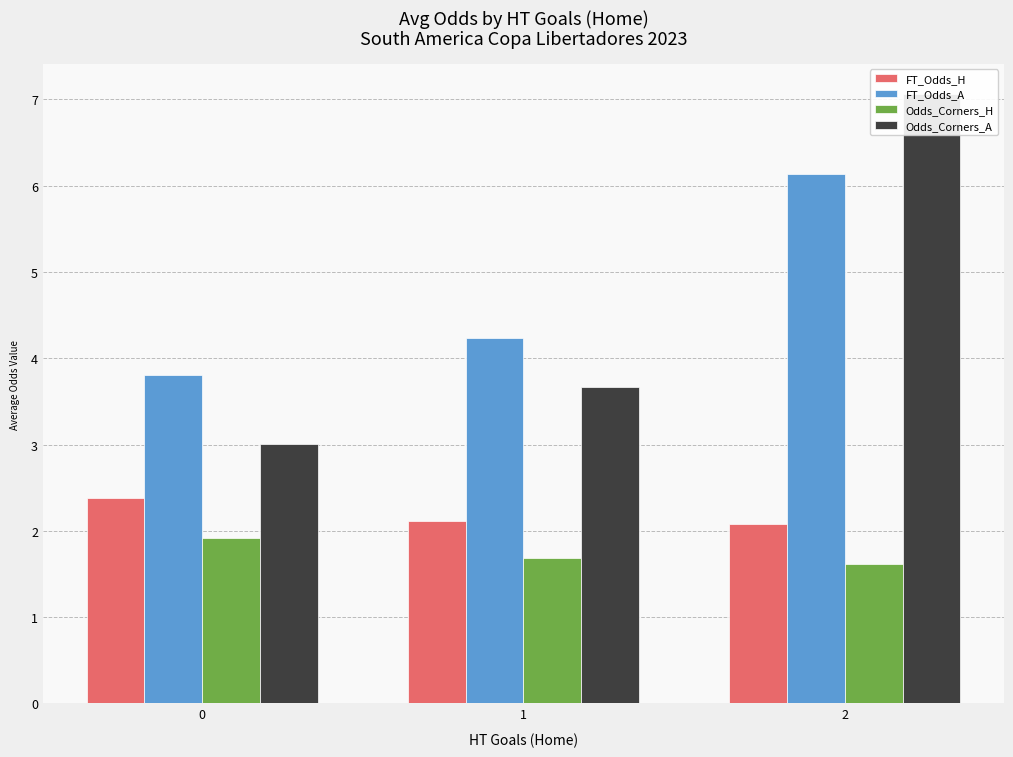

True or false: Odds_Corners_H has a value of 1.6 at 2.

True